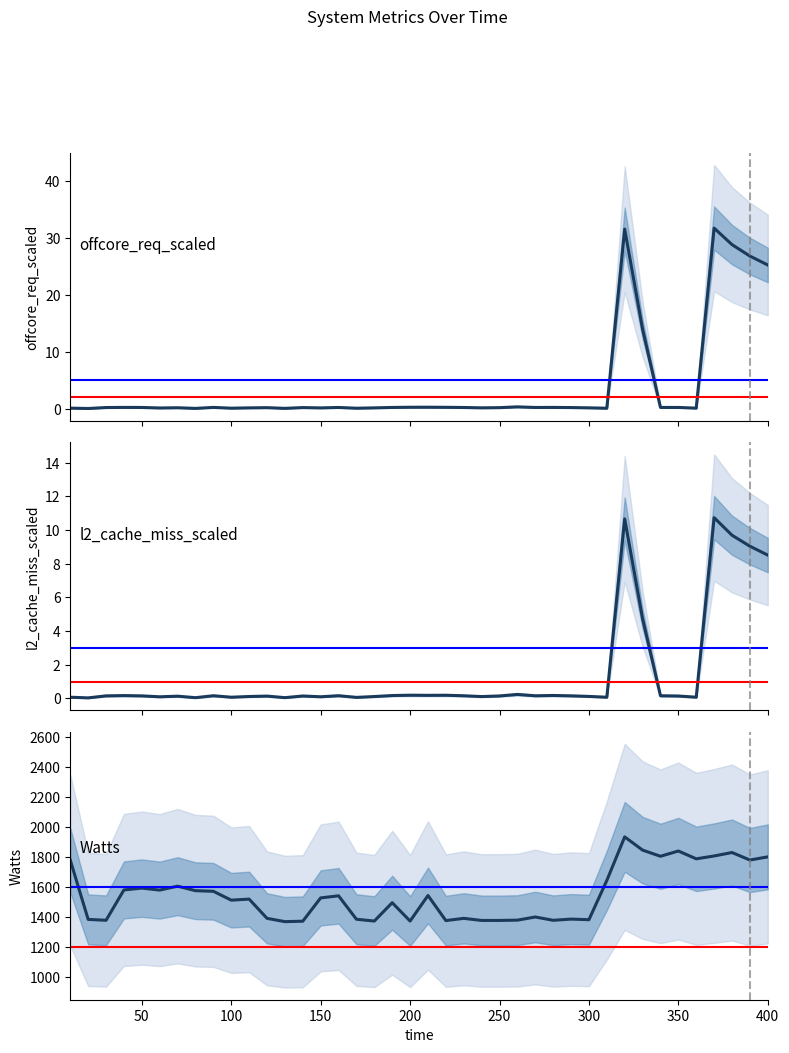

What are all the series names shown in the legend?

offcore_req_scaled, l2_cache_miss_scaled, Watts